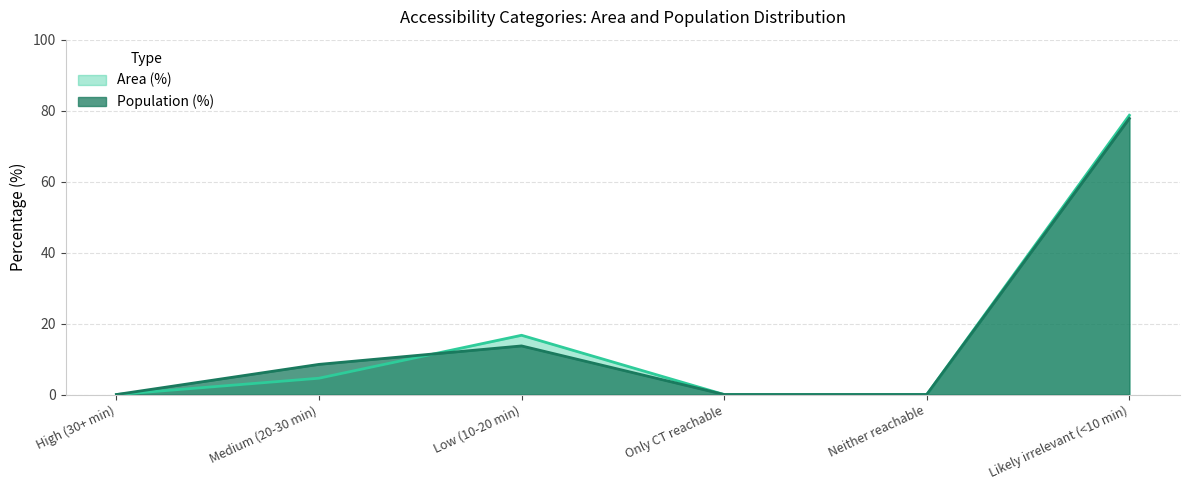

Where do Area (%) and Population (%) first cross each other?

Medium (20-30 min) and Low (10-20 min)